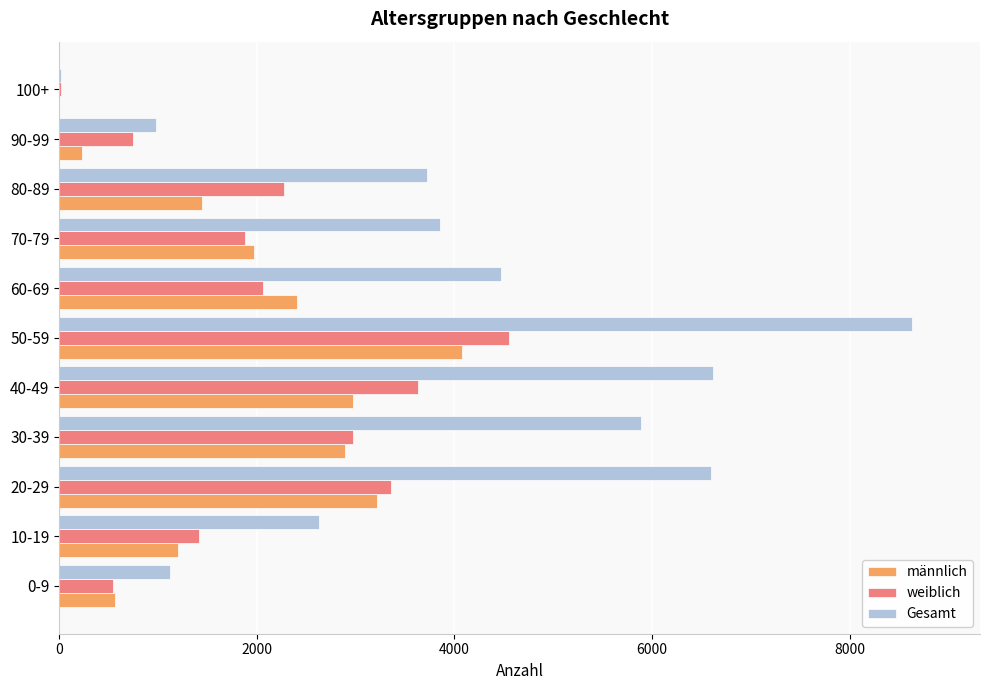

Is the value of männlich at 0-9 greater than the value of Gesamt at 40-49?

No